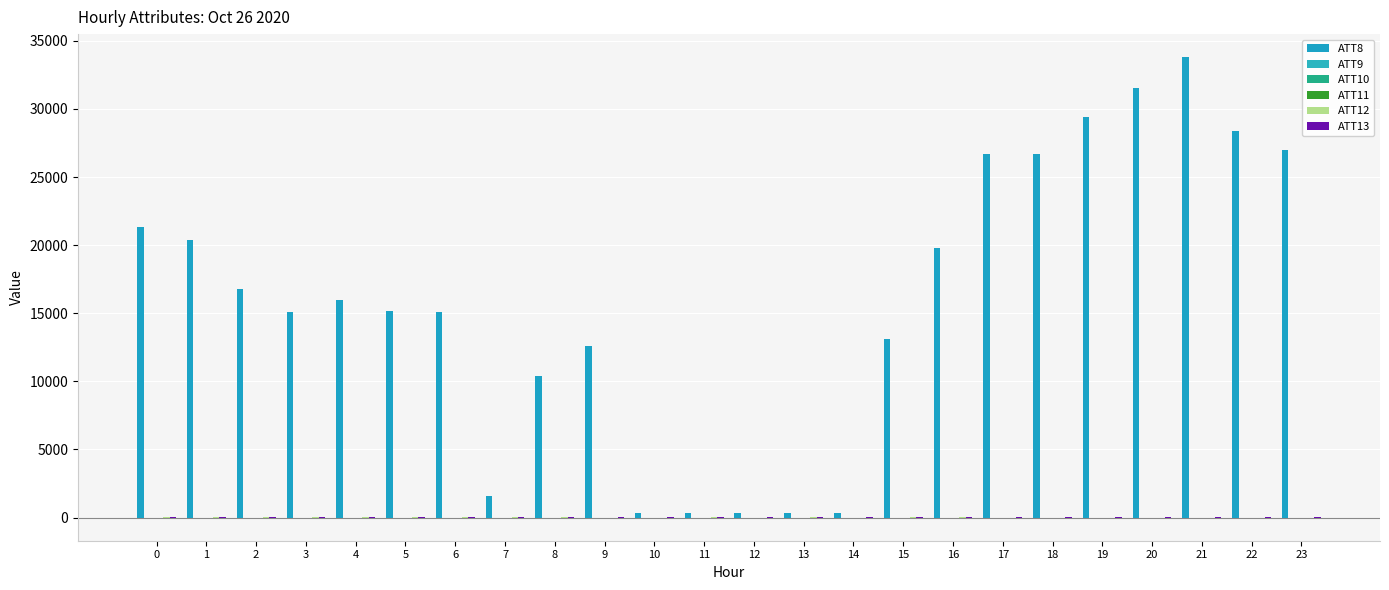

What is the lowest value of the ATT12 series?

2.1